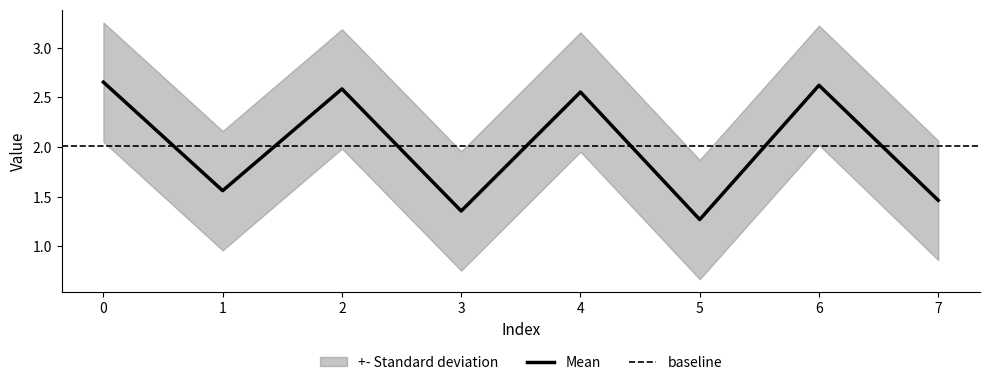

What is the value of the 3rd point from the left?

2.6